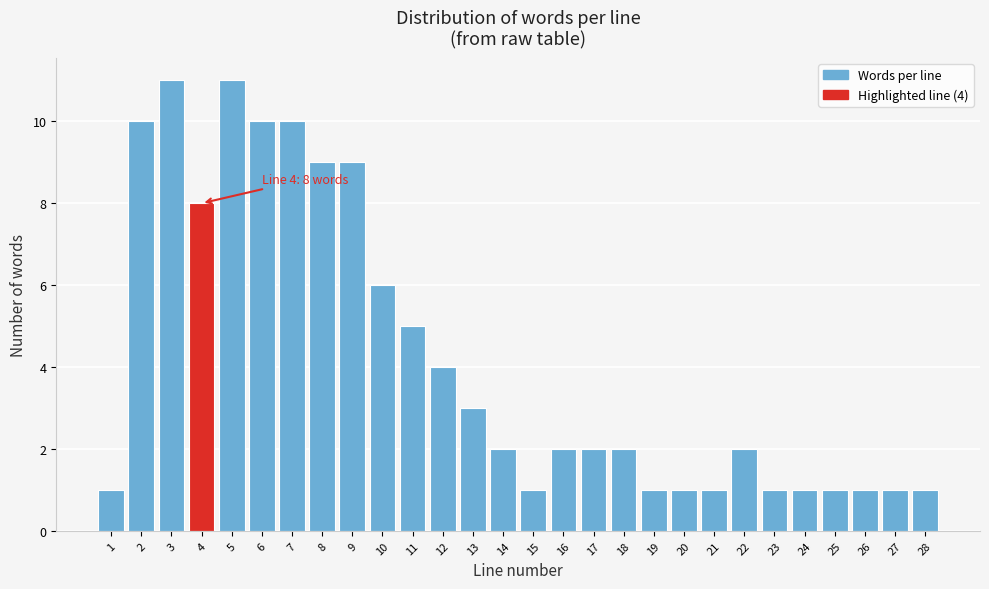

Reading right to left, extract all data points from this chart.

28=1	27=1	26=1	25=1	24=1	23=1	22=2	21=1	20=1	19=1	18=2	17=2	16=2	15=1	14=2	13=3	12=4	11=5	10=6	9=9	8=9	7=10	6=10	5=11	4=8	3=11	2=10	1=1